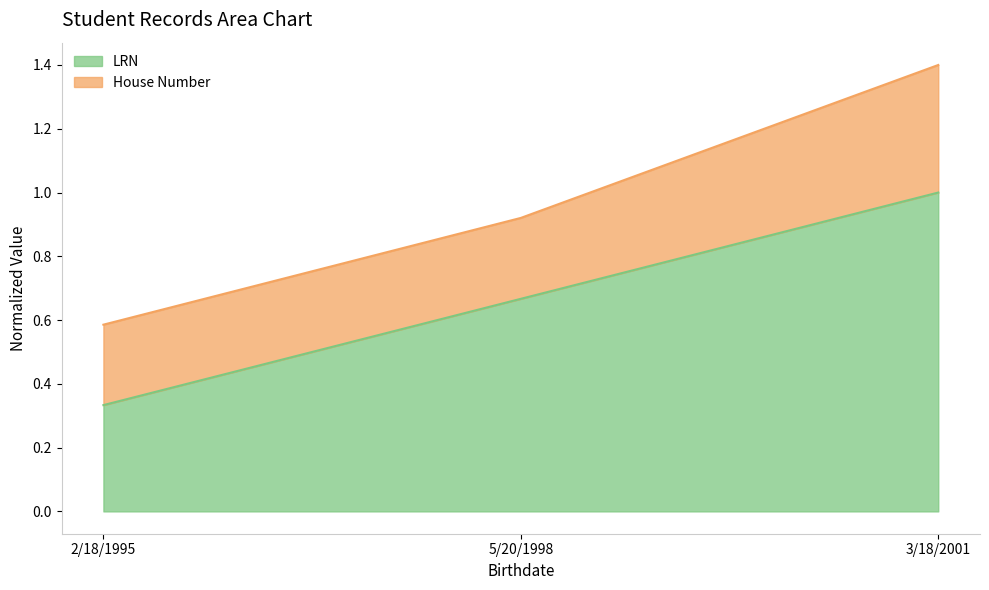

What is the approximate value at 2/18/1995?

0.3